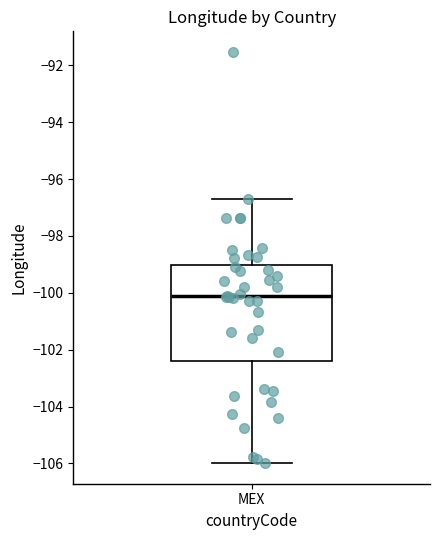

Read this box plot against the y-axis: the position of the median line, the range covered by the box, and the ends of both whiskers. The values are not printed on the chart, so give them approximately, as read against the axis.

median -100.2, box -102.4 to -99.0, whiskers -106.0 to -96.6